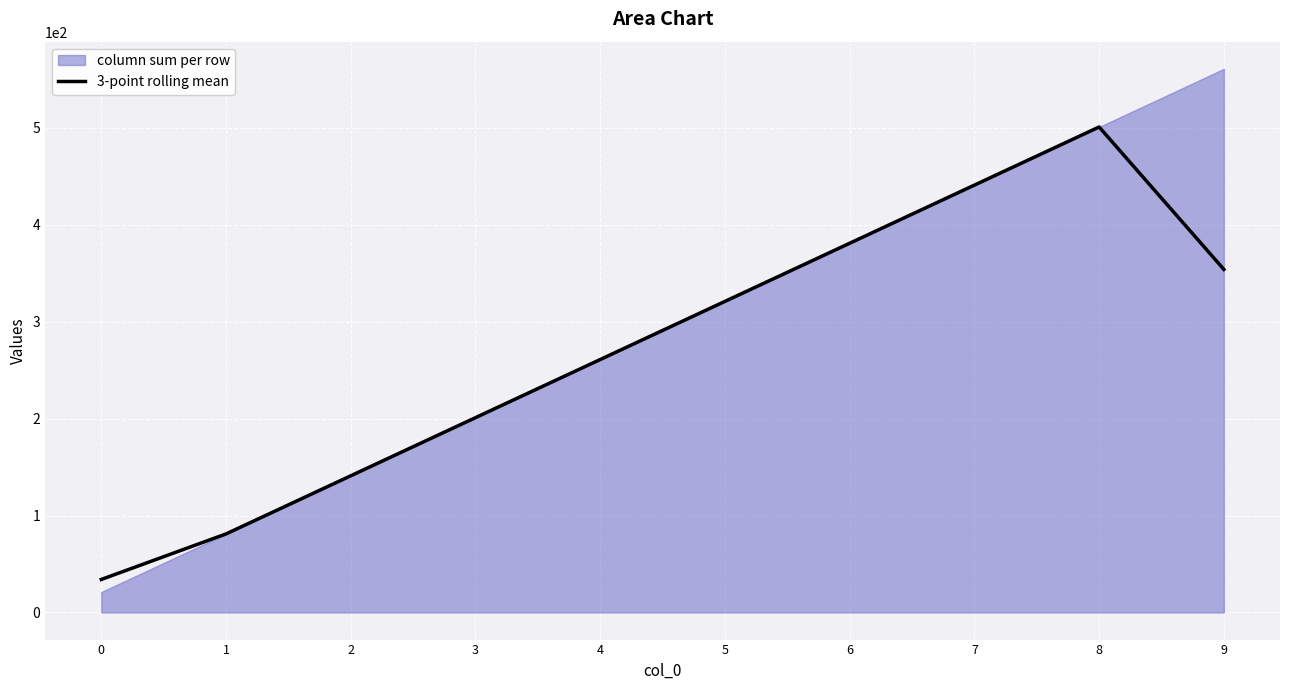

What is the ratio of the value at 2 to the value at 4?

0.5